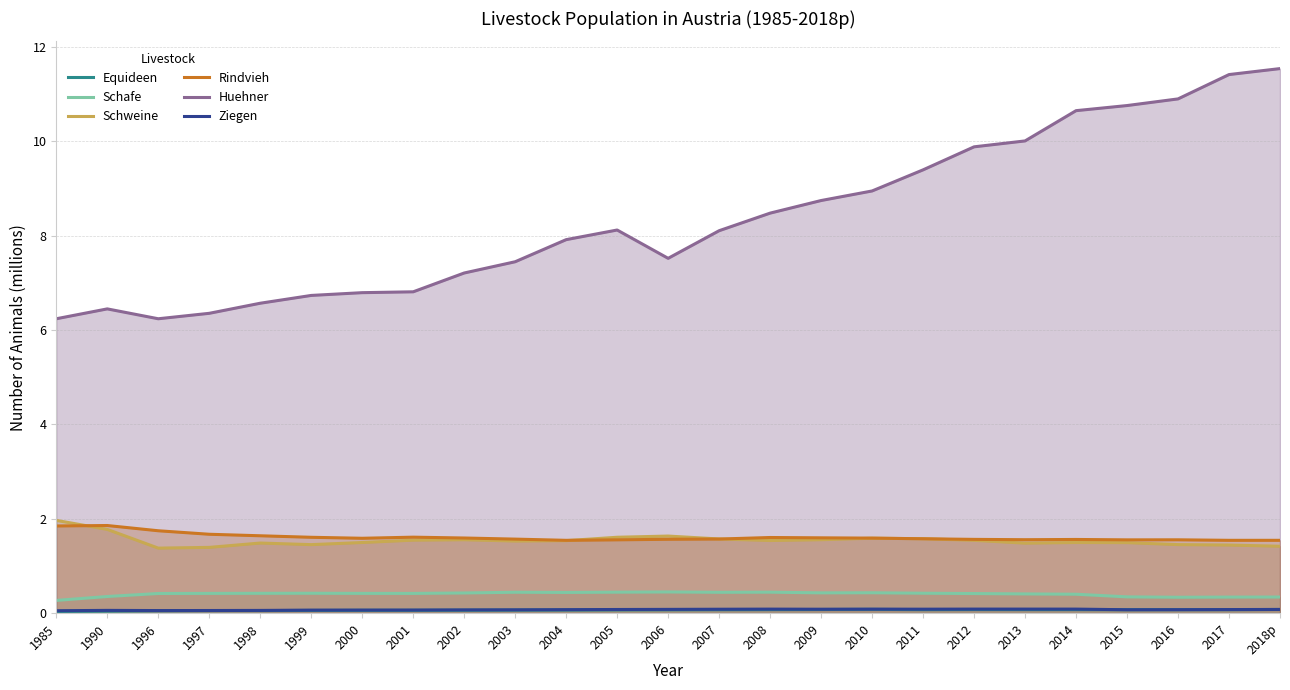

Count the number of data series in this chart.

6